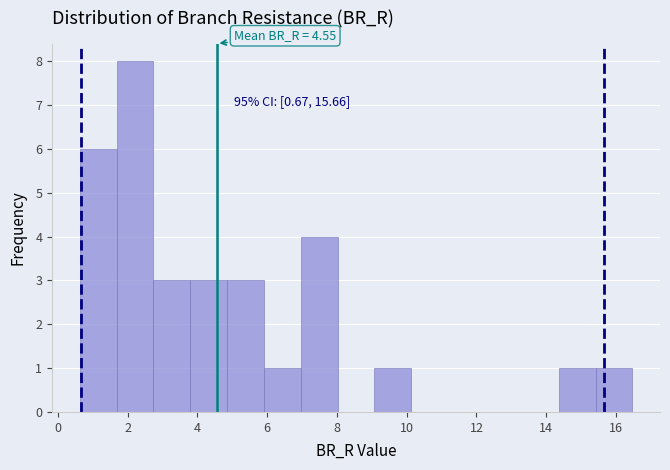

Which range on the x-axis has the tallest bar?

1.6 to 2.8